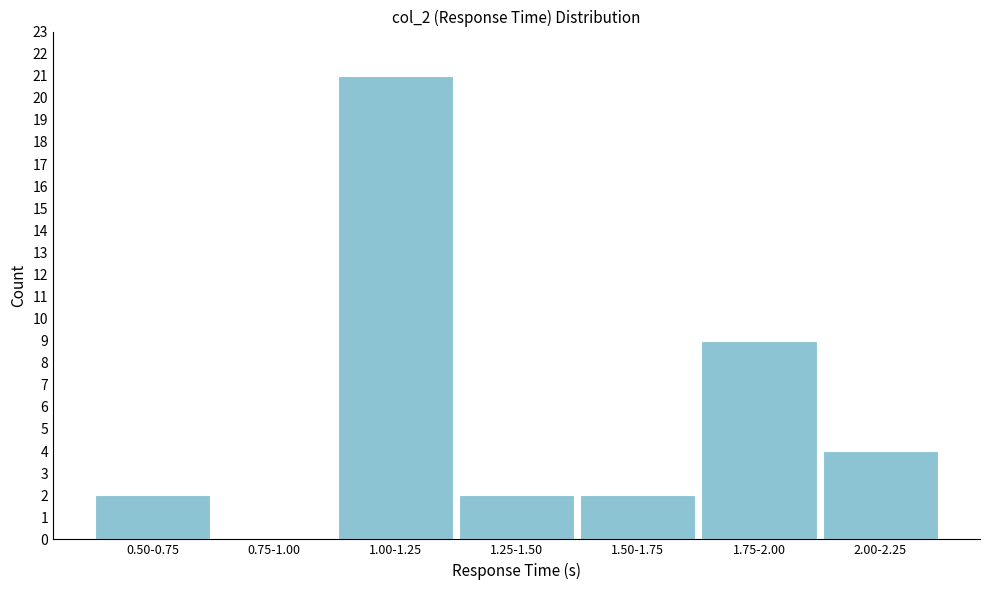

Reading left to right, what are all the values shown in this chart?

0.50-0.75=2	0.75-1.00=0	1.00-1.25=21	1.25-1.50=2	1.50-1.75=2	1.75-2.00=9	2.00-2.25=4